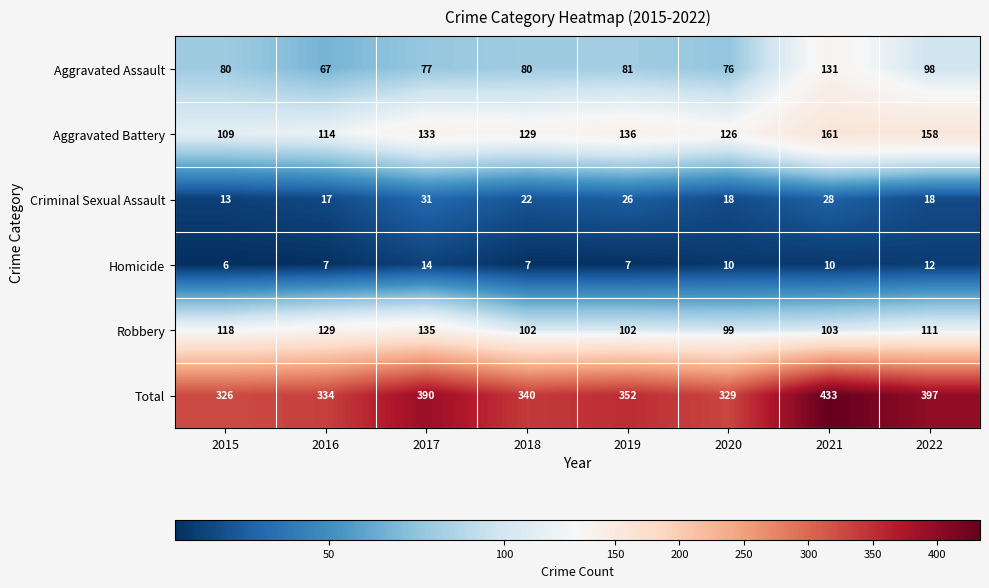

What is the maximum value shown in the chart?

433